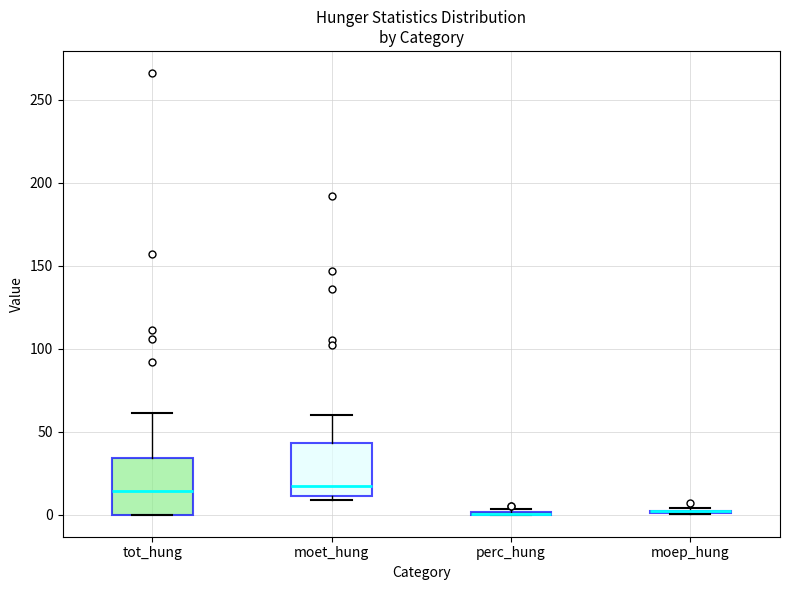

Reading left to right, read every box against the y-axis: the position of its median line, the range the box covers, and the ends of its whiskers. The values are not printed on the chart, so give them approximately, as read against the axis.

tot_hung: median 15, box 0 to 35, whiskers 0 to 60
moet_hung: median 20, box 10 to 45, whiskers 10 (just below the box's lower edge) to 60
perc_hung: box collapsed to a line at 0, whiskers 0 to 5
moep_hung: box collapsed to a line at 0, whiskers 0 to 5